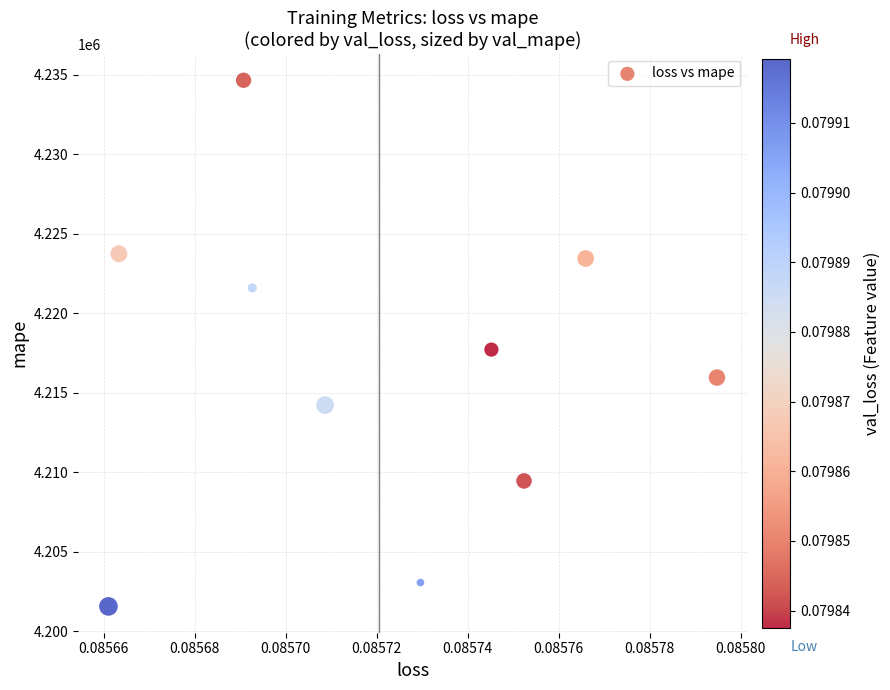

What is the average Y value?

4216536.3